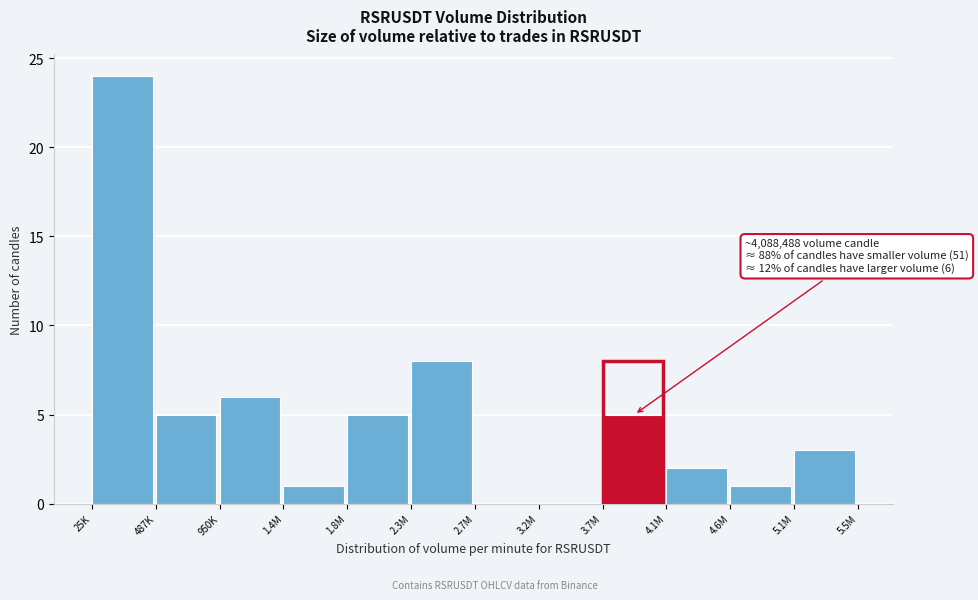

Reading right to left, transcribe all the data shown in this chart.

5.1M=3	4.6M=1	4.1M=2	3.7M=5	3.2M=0	2.7M=0	2.3M=8	1.8M=5	1.4M=1	950K=6	487K=5	25K=24